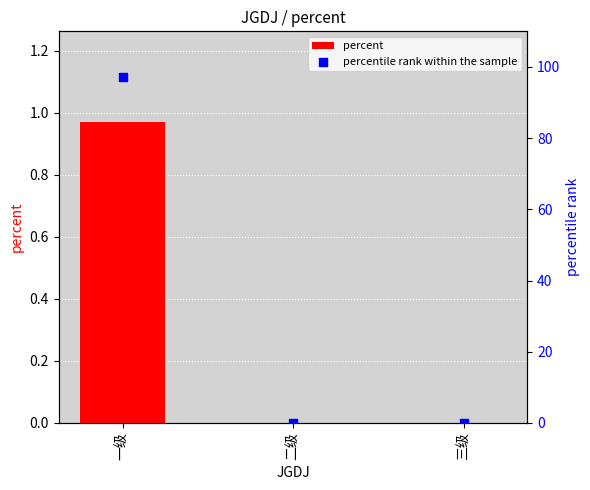

At how many categories does at least one series exceed 92?

1